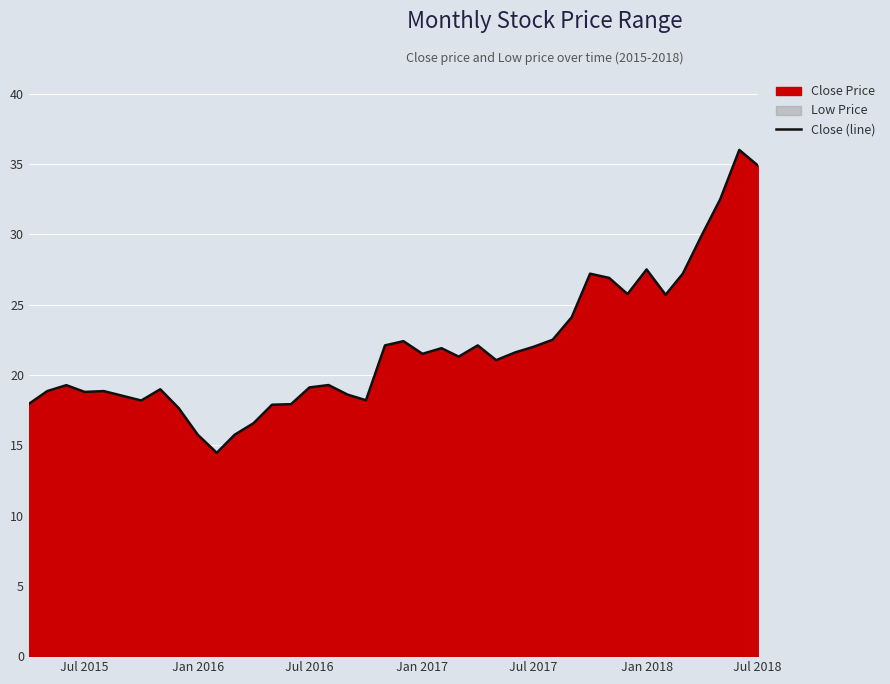

Reading left to right, list all the values displayed in this chart.

17.9	18.9	19.3	18.8	18.9	18.5	18.2	19.0	17.6	15.8	14.5	15.7	16.6	17.9	17.9	19.1	19.3	18.6	18.2	22.1	22.4	21.5	21.9	21.3	22.1	21.0	21.6	22.0	22.5	24.1	27.2	26.9	25.8	27.5	25.7	27.2	30.0	32.5	36.0	34.9